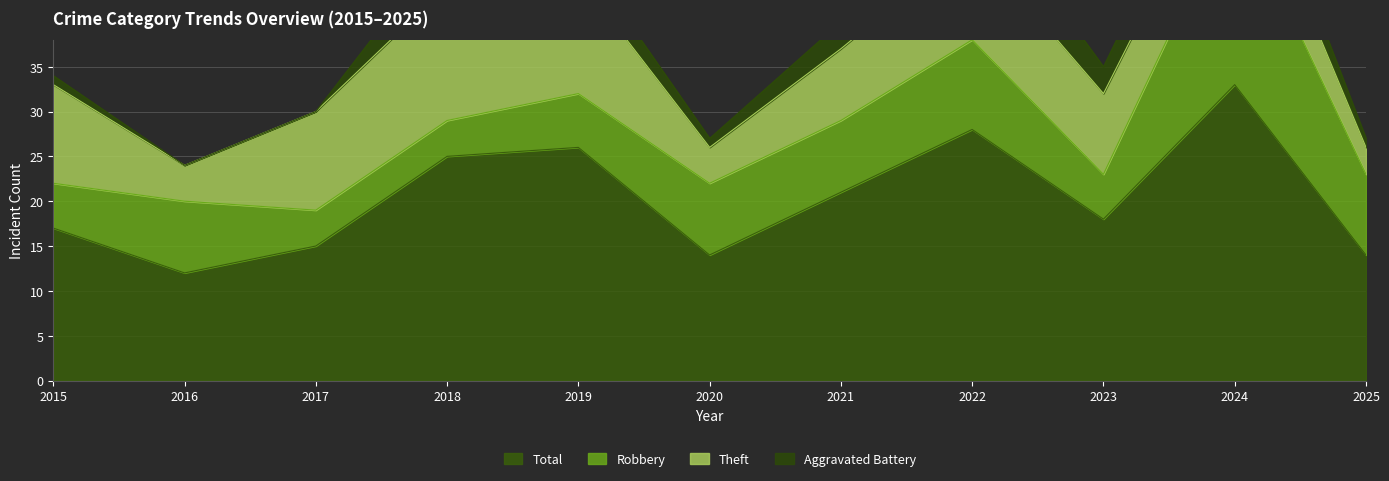

True or false: Theft and Total intersect in this chart.

False